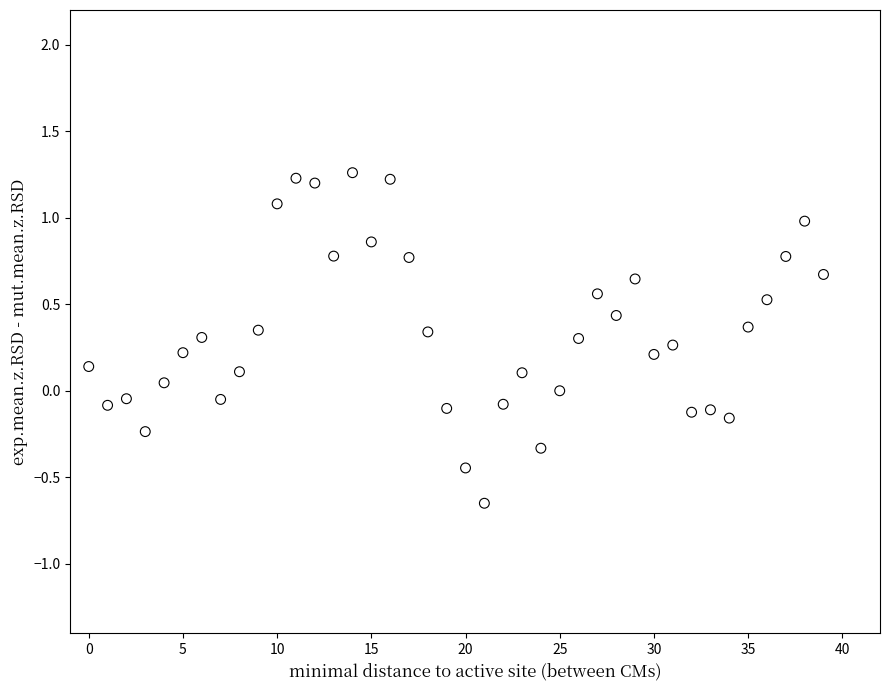

What is the range of Y values (max minus min)?

1.9